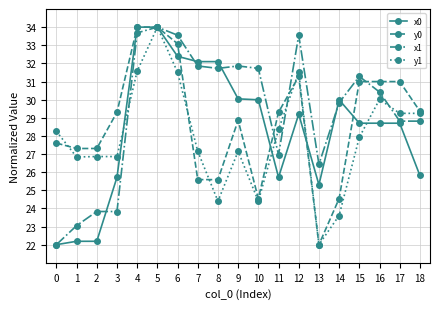

True or false: x0 and x1 intersect in this chart.

True